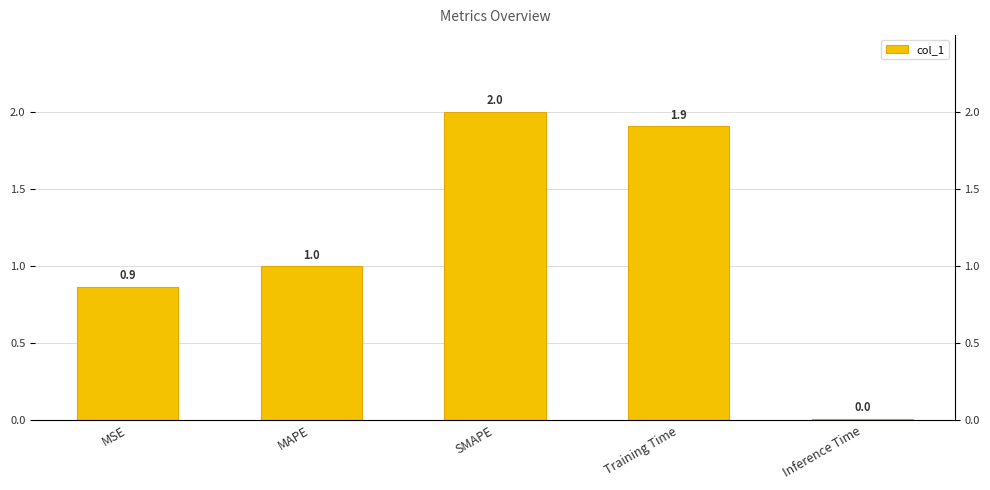

What is the difference between the values at Inference Time and MAPE?

1.0